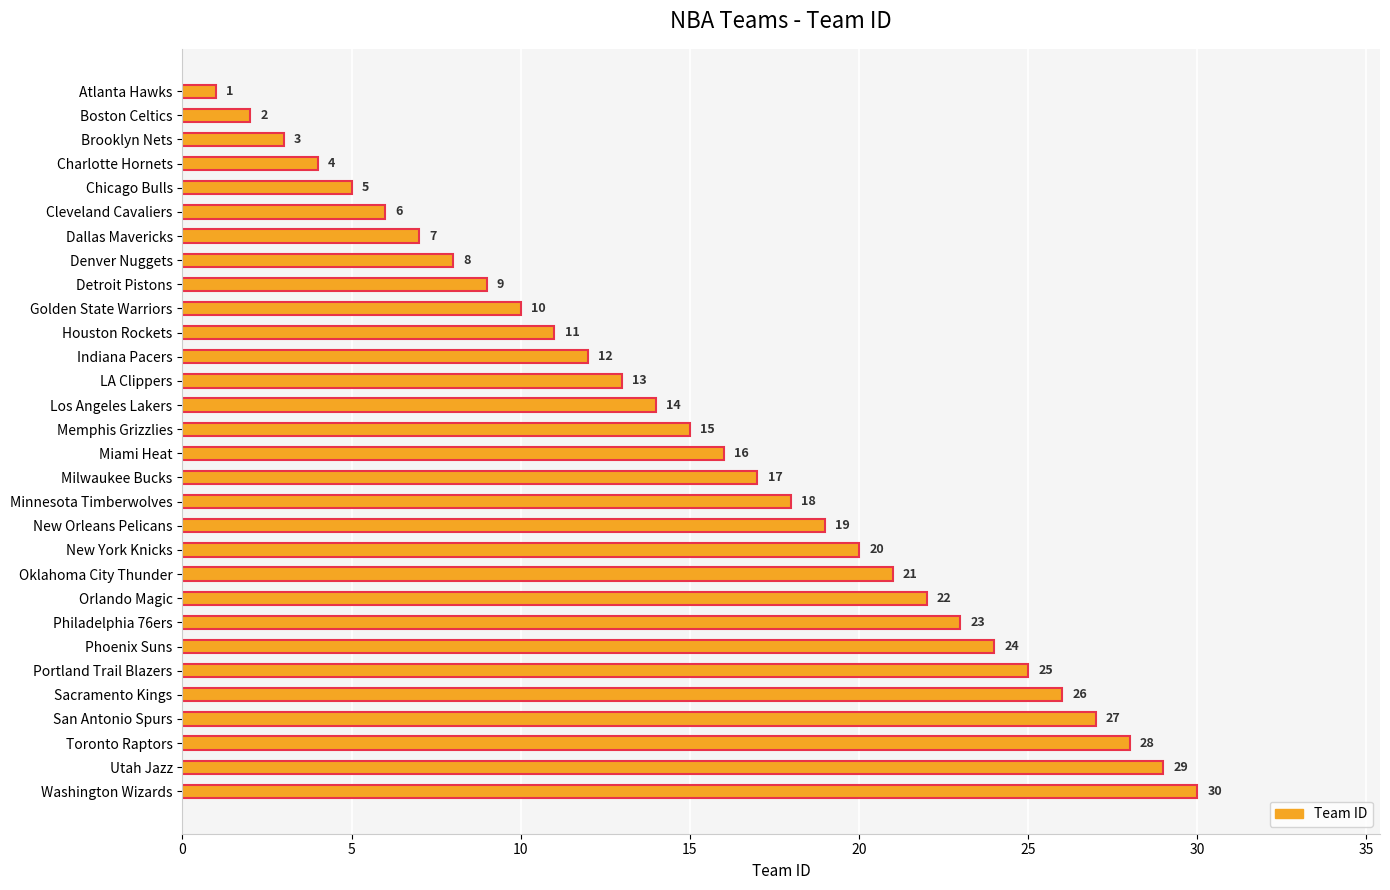

What is the average value?

16